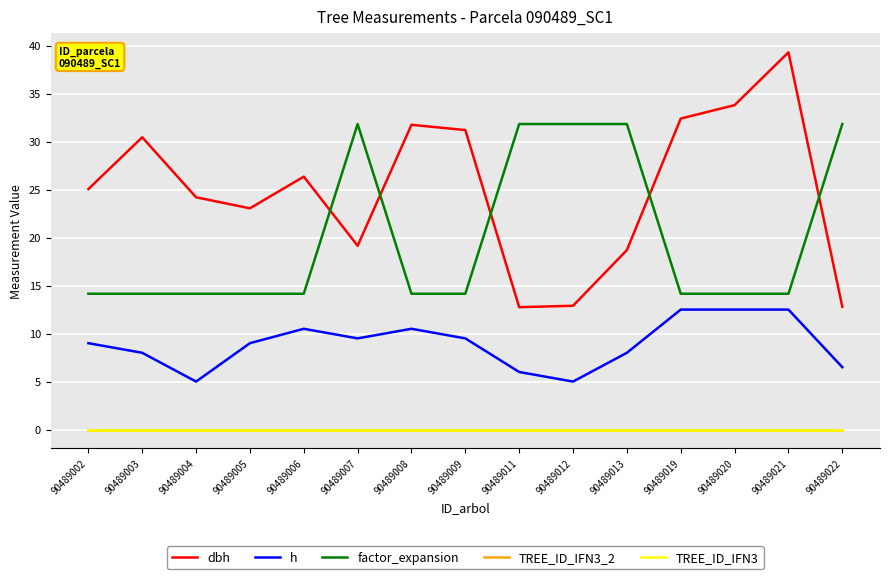

At which category is the sum across all series the highest?

90489021